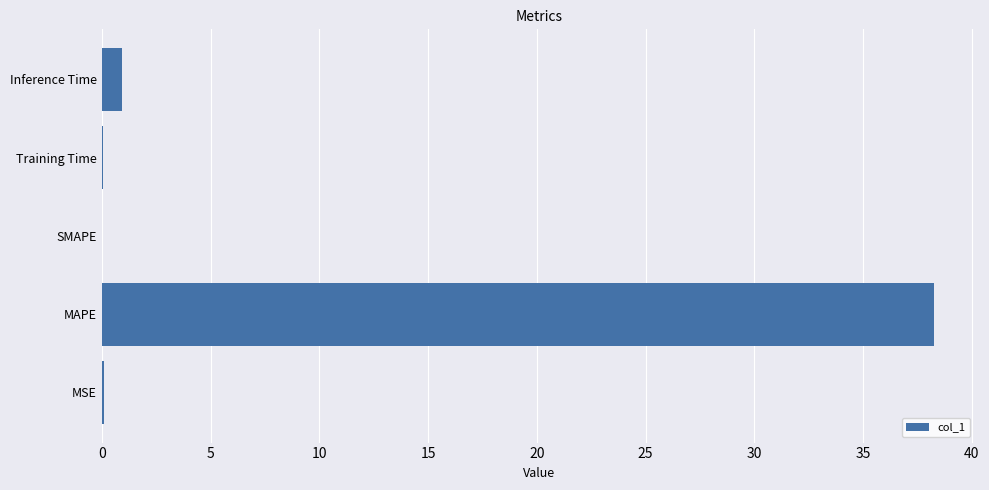

Does the chart contain stacked bars?

No